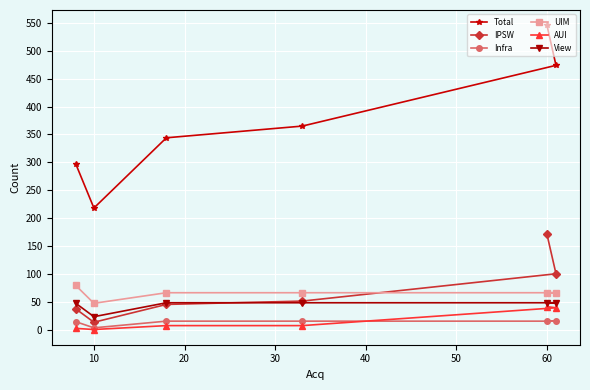

Which series has the largest total across all categories?

Total